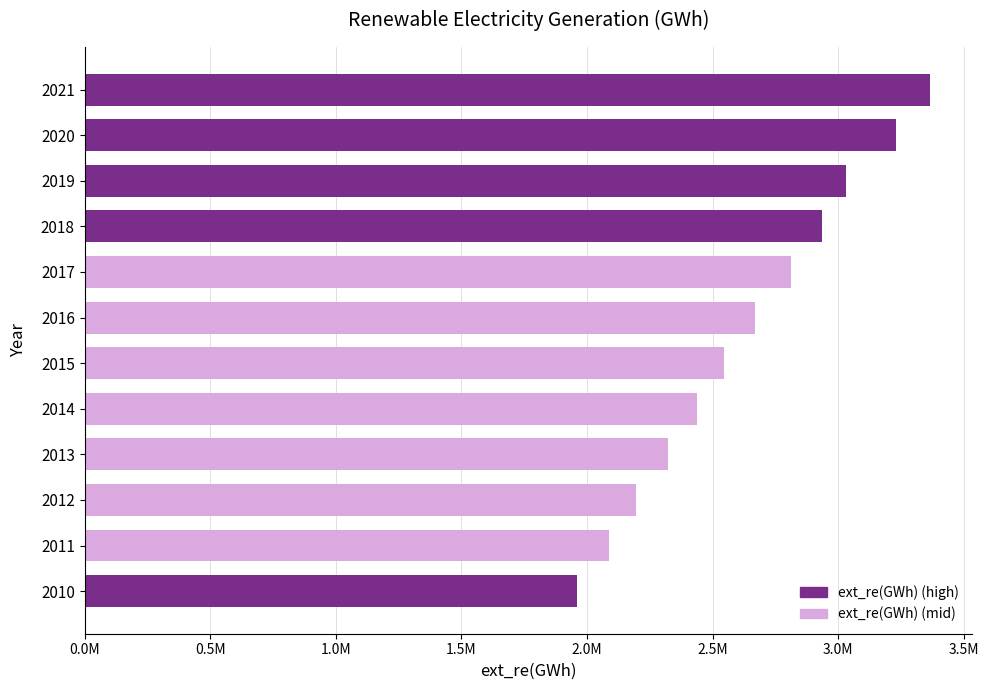

What is the minimum value shown in the chart?

1961826.3